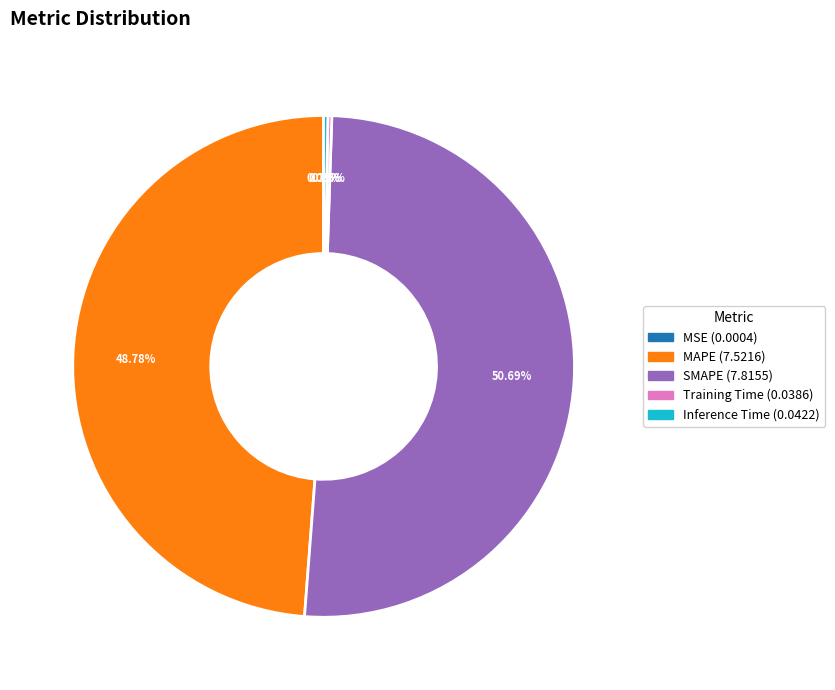

Is there any slice that represents more than half of the pie?

Yes